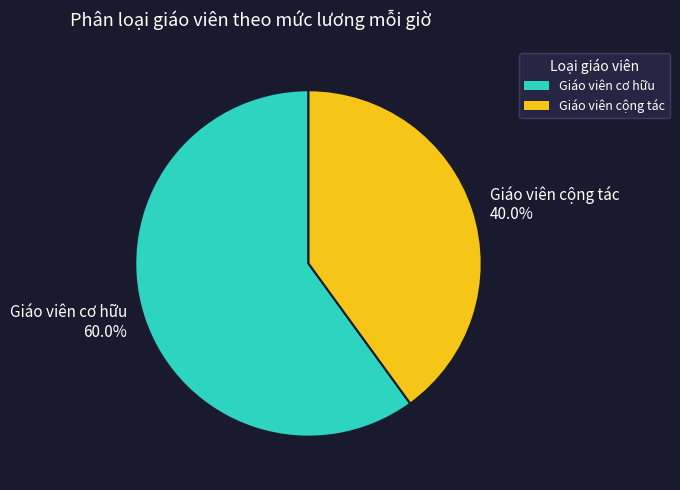

Rank the categories by value from lowest to highest.

Giáo viên cộng tác, Giáo viên cơ hữu